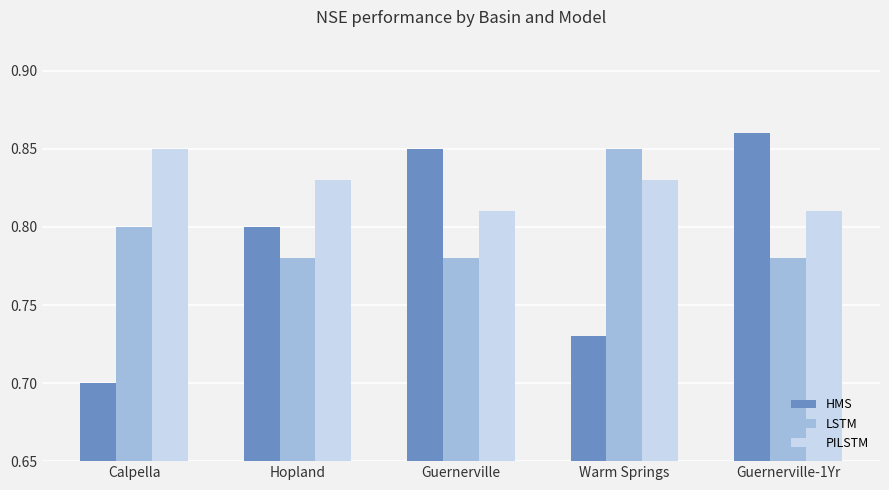

What is the label of the 1st bar from the left?

Calpella